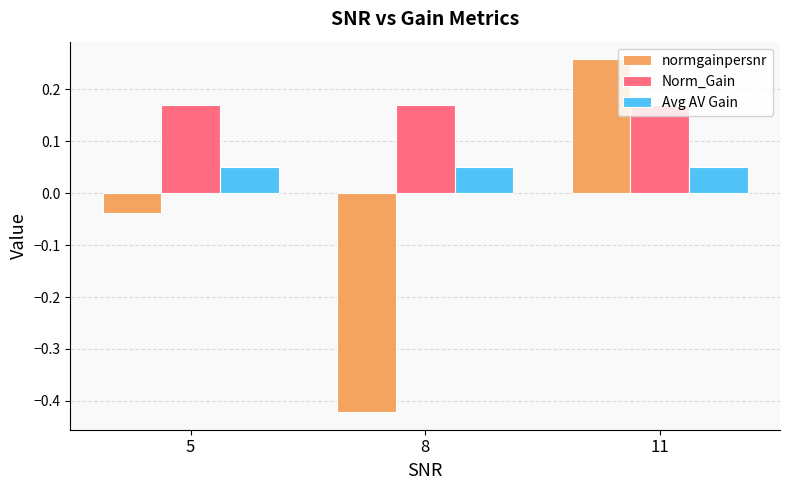

List the labels in order of normgainpersnr value, largest first.

11, 5, 8